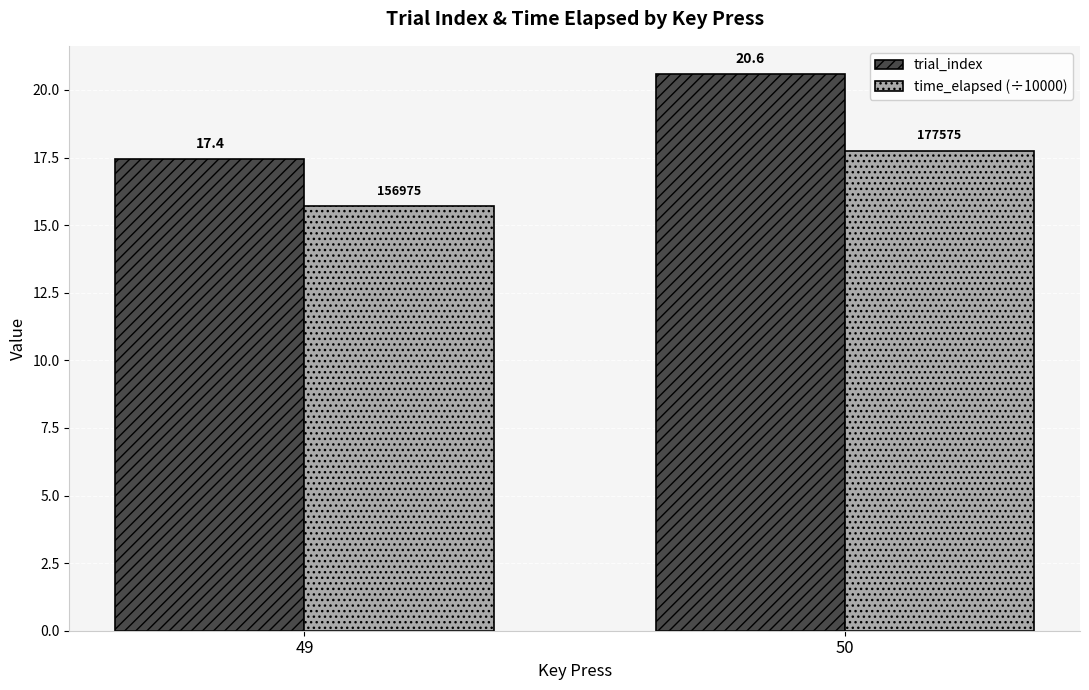

Rank the series at 49 from highest to lowest value.

trial_index, time_elapsed (÷10000)